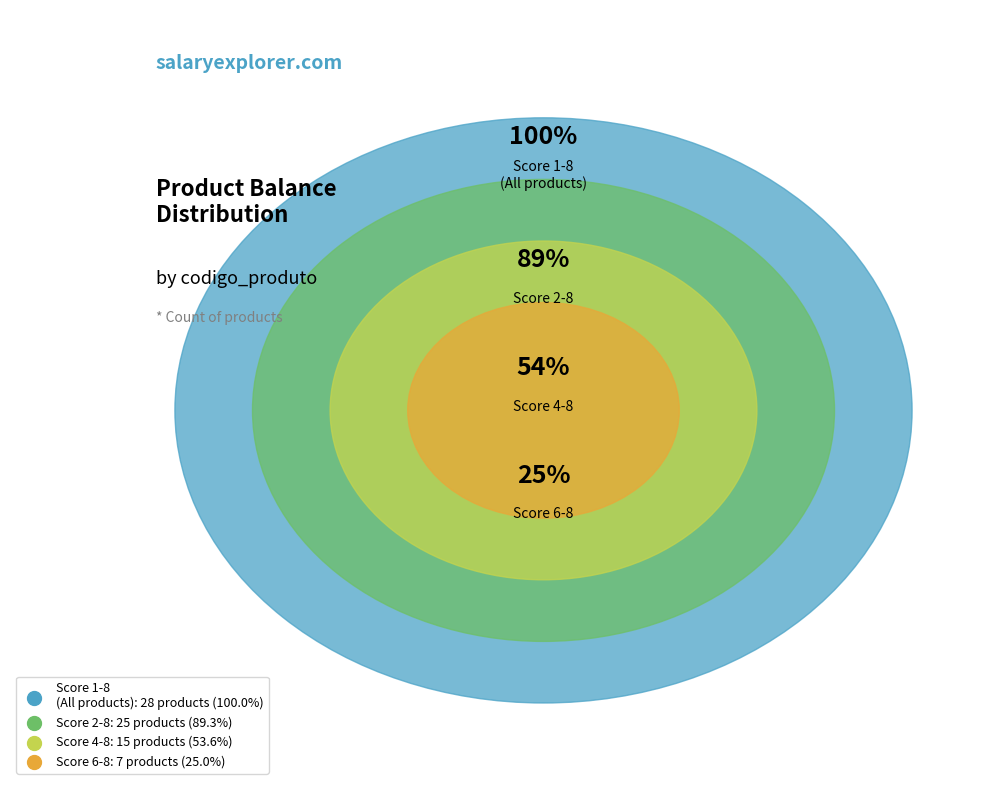

Is there a majority slice in this chart?

No